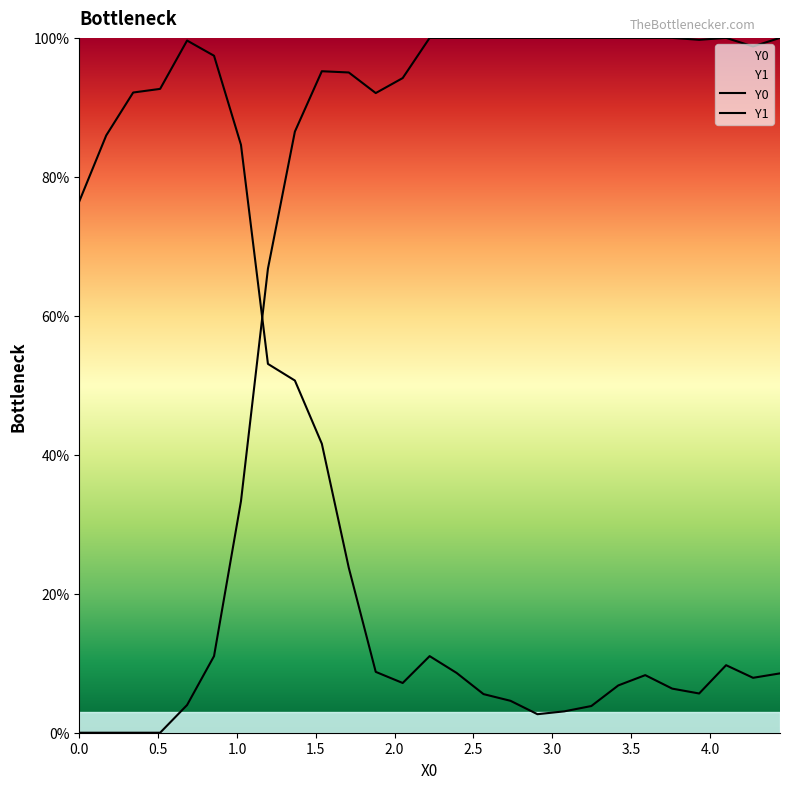

True or false: Y1 and Y0 cross at least once.

True